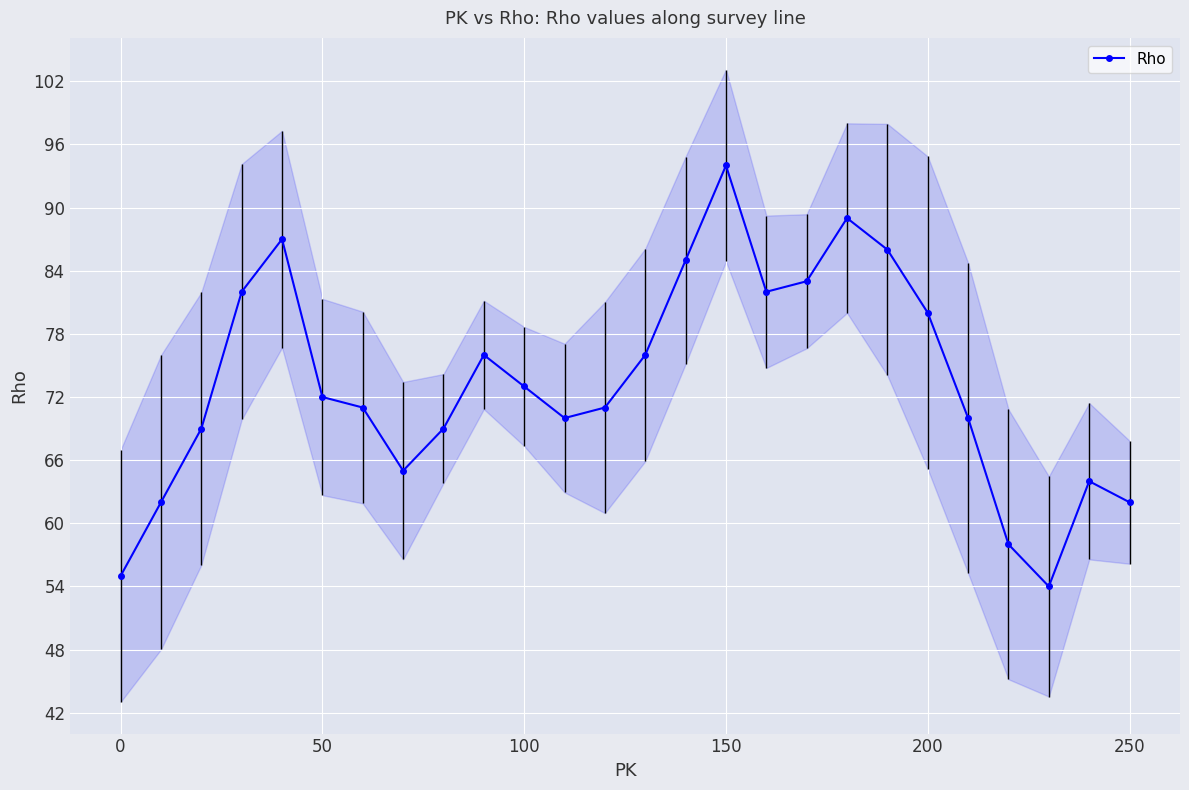

Which category has the highest value in the Rho series?

150